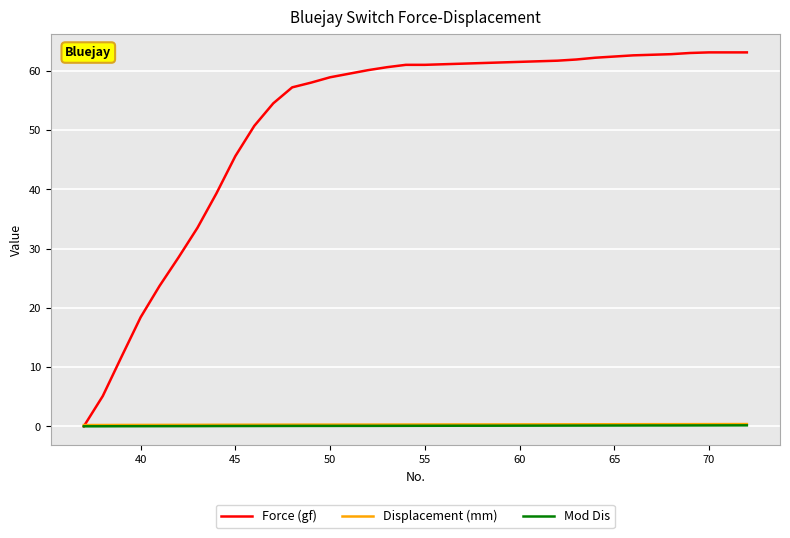

Which series has the widest spread of values?

Force (gf)